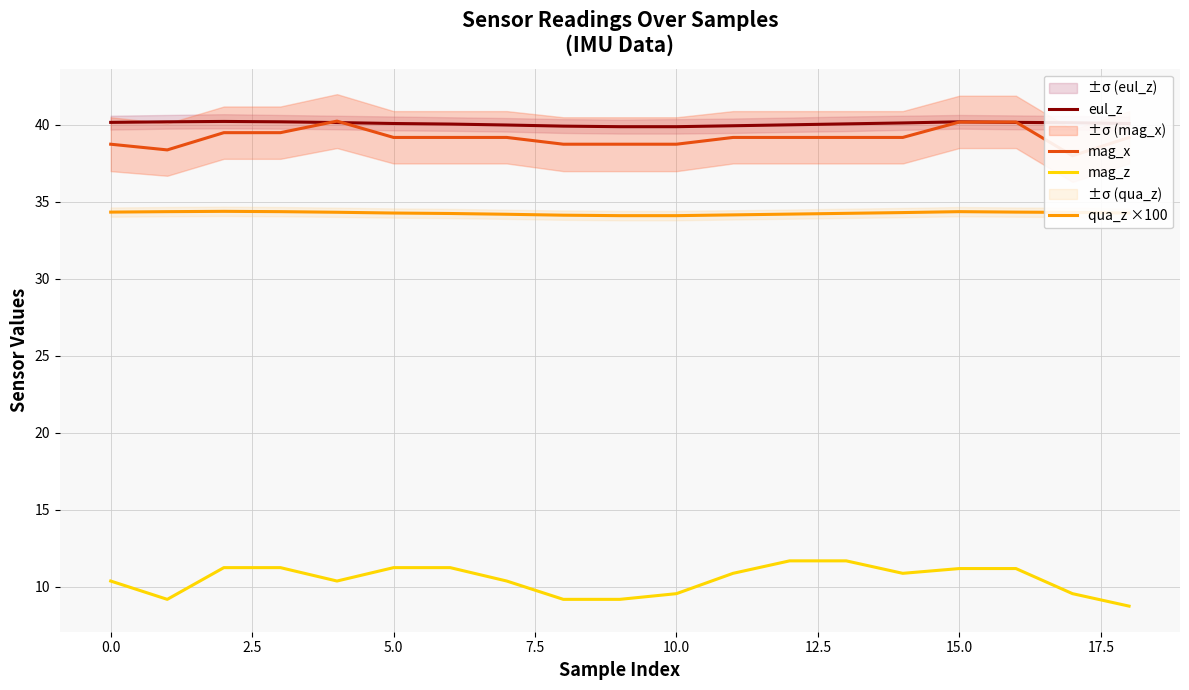

Rank the series at 17 from lowest to highest value.

mag_z, qua_z ×100, mag_x, eul_z